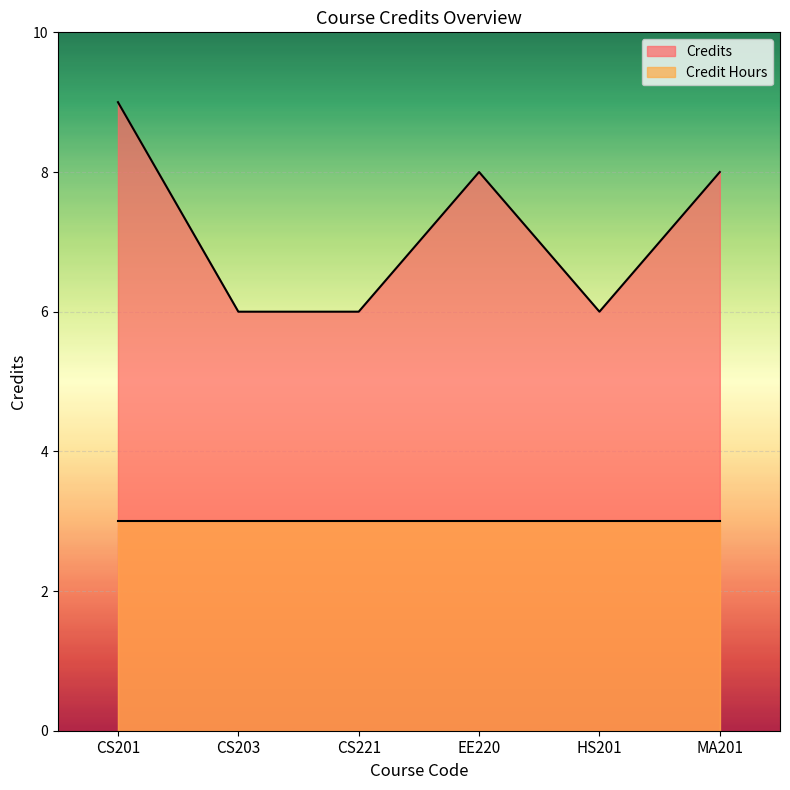

Approximately how many times larger is the value at EE220 compared to HS201?

1.3